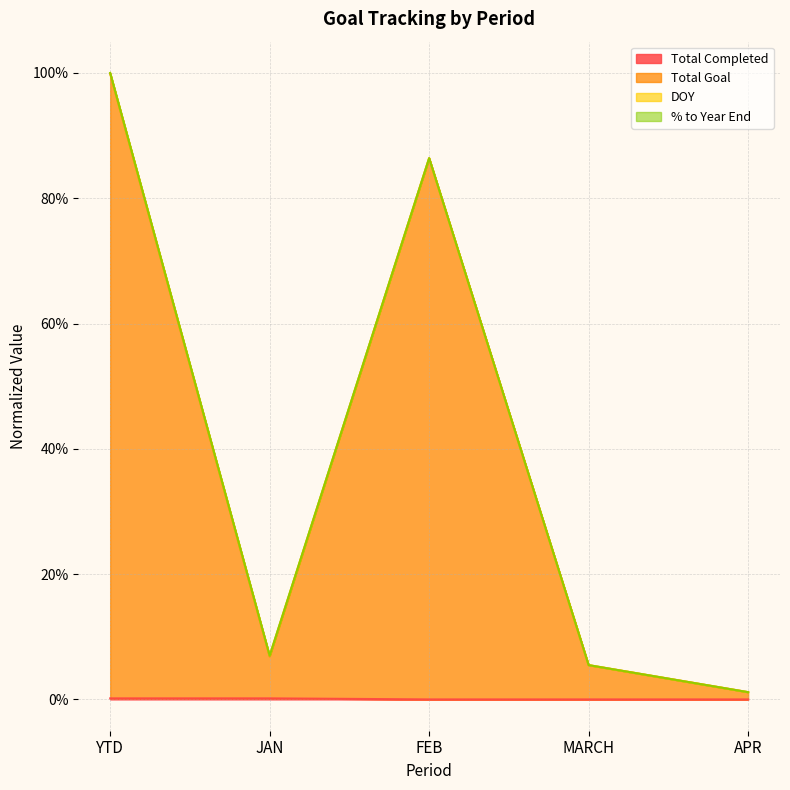

Between MARCH and APR, which series saw the biggest shift?

Total Goal